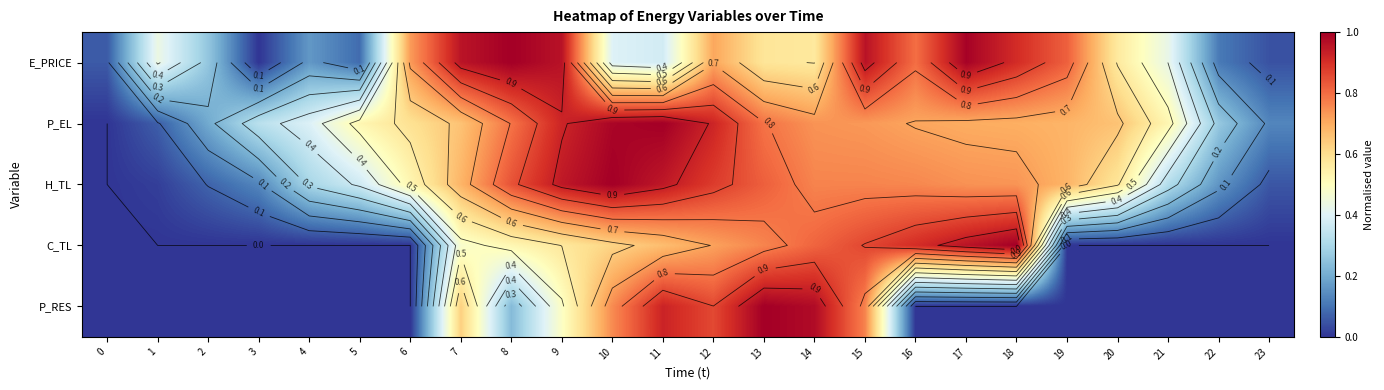

Which series has the largest total across all categories?

P_EL